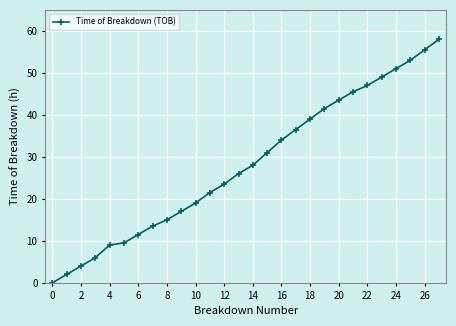

Reading left to right, transcribe all the data shown in this chart.

0.0	2.0	4.0	6.0	9.0	9.5	11.5	13.5	15.0	17.0	19.0	21.5	23.5	26.0	28.0	31.0	34.0	36.5	39.0	41.5	43.5	45.5	47.0	49.0	51.0	53.0	55.5	58.0